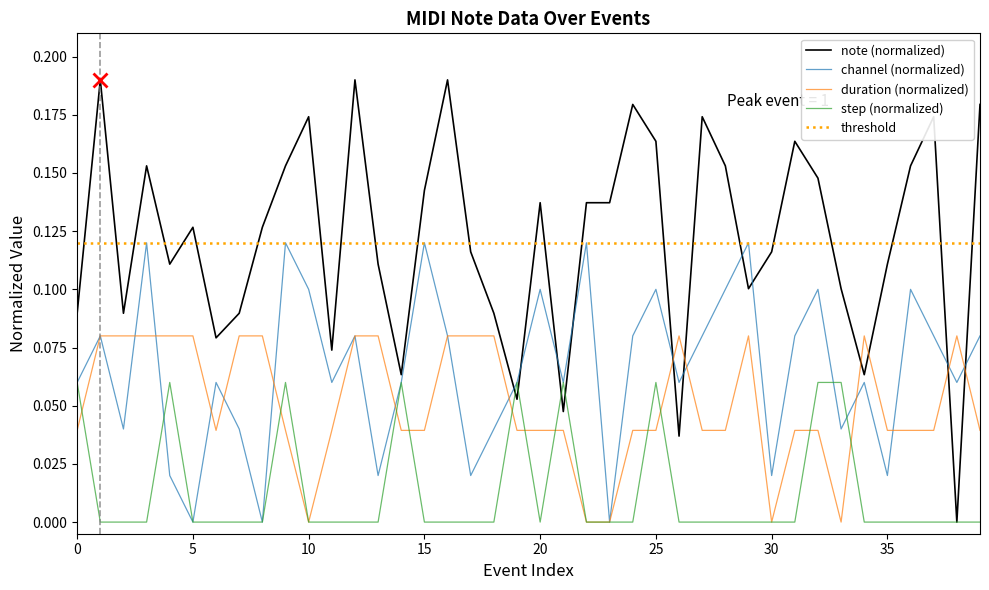

Which series has the largest total across all categories?

note